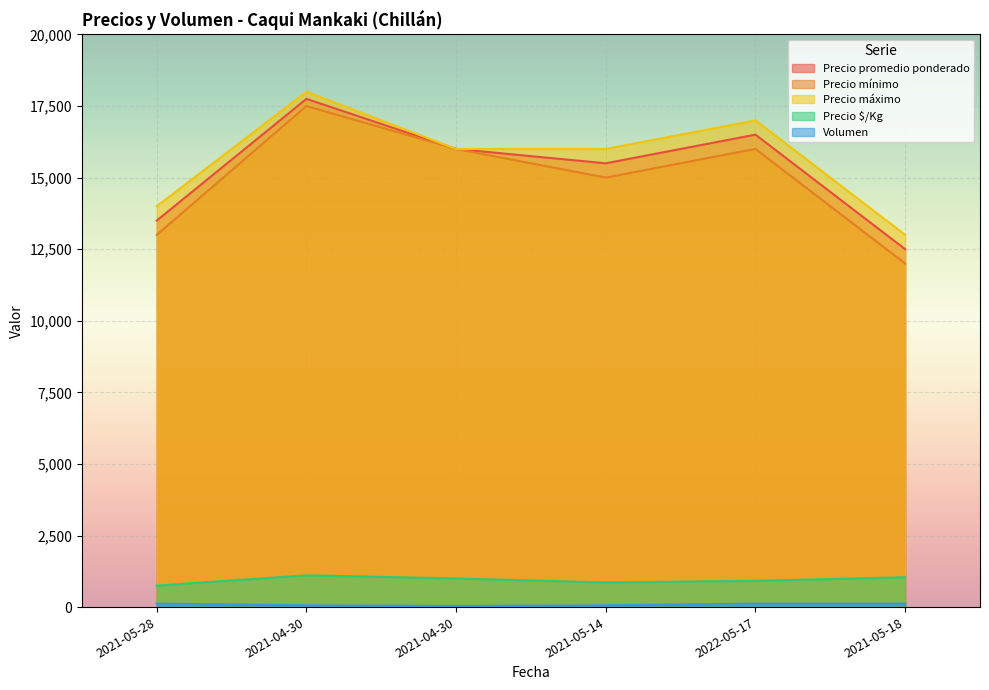

What is the average value of the Precio $/Kg series?

946